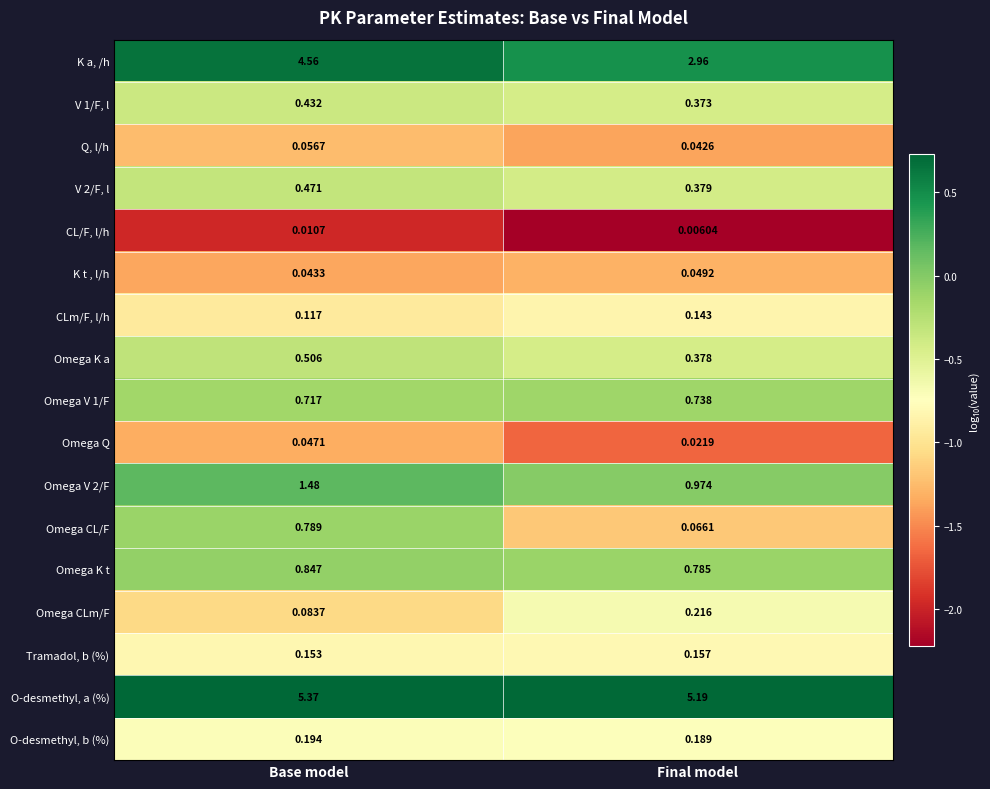

At which label does Q, l/h reach its peak?

Base model